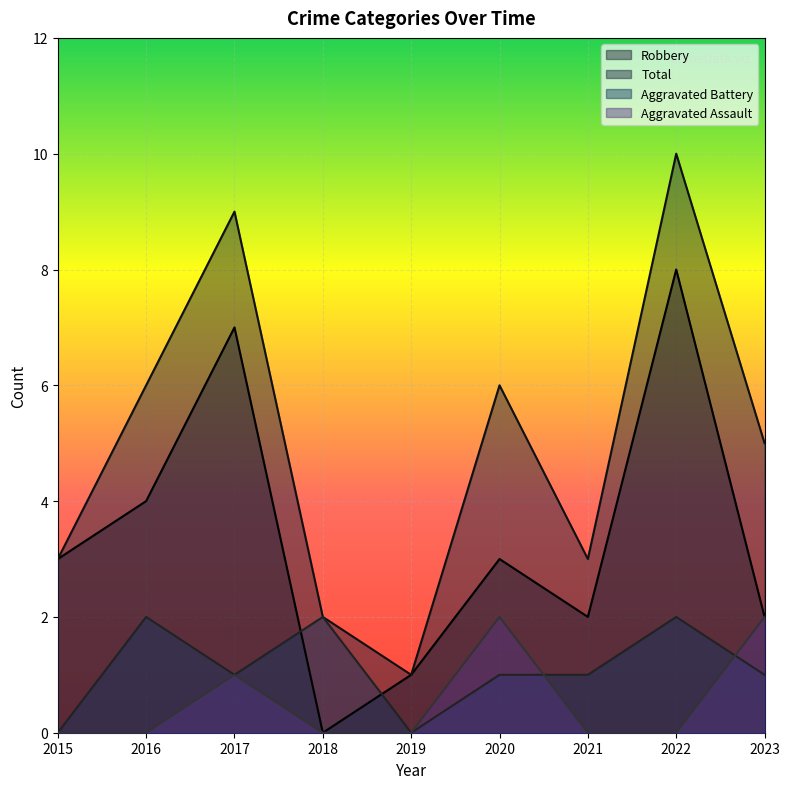

How many interior local peaks does the Aggravated Assault series have?

2